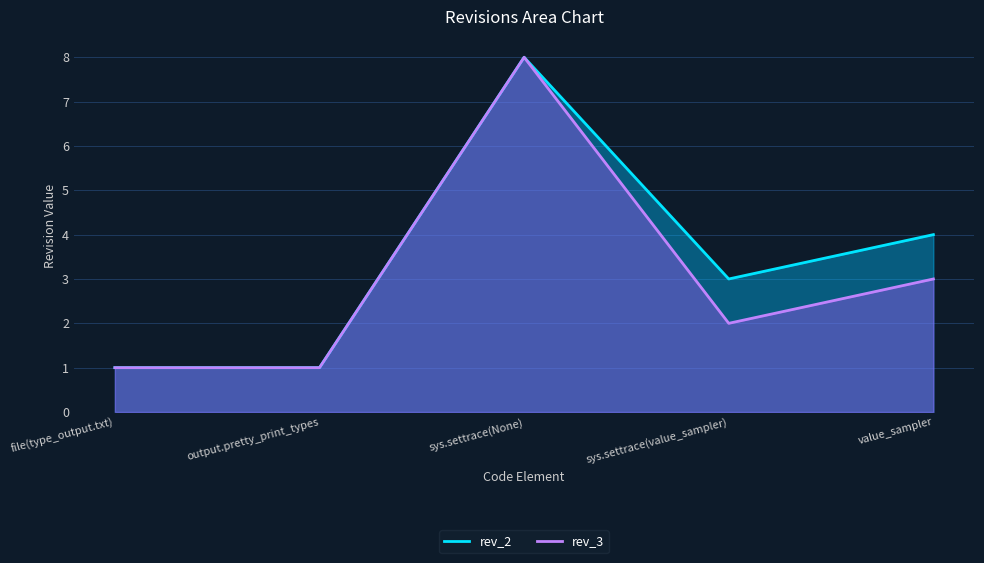

At which label does rev_3 reach its minimum?

file(type_output.txt)